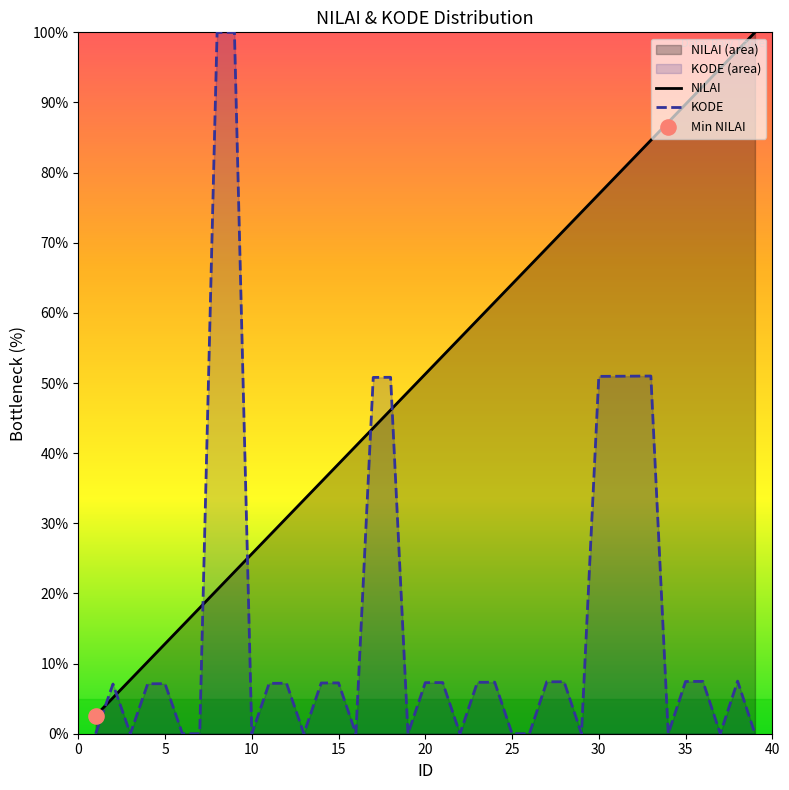

What are all the series names shown in the legend?

NILAI, KODE